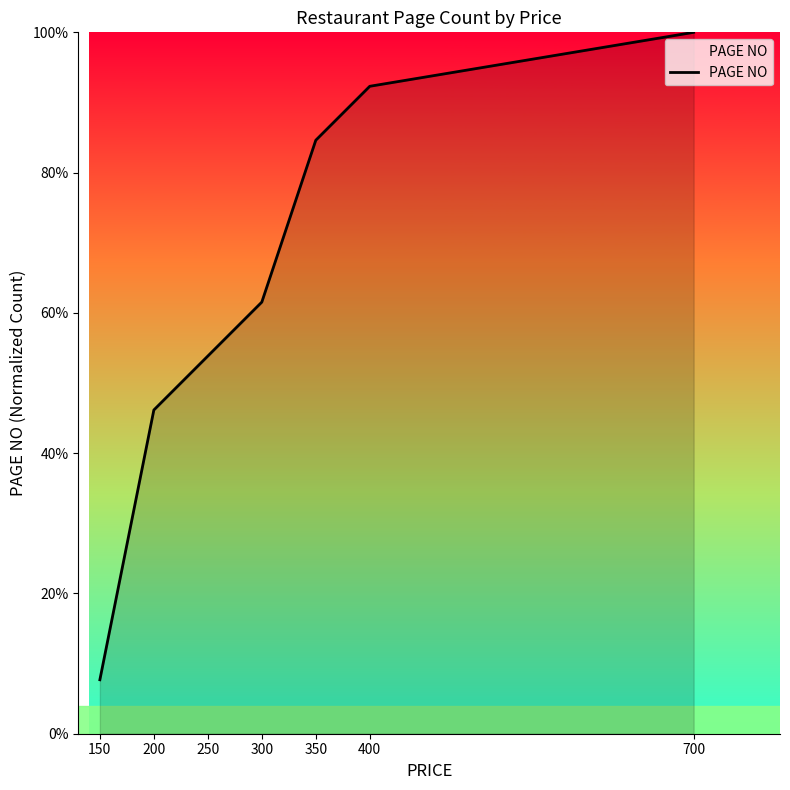

What is the maximum value shown in the chart?

100.0